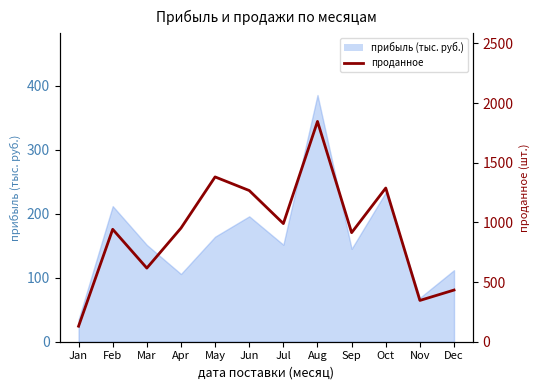

How many lines are shown in the chart?

1